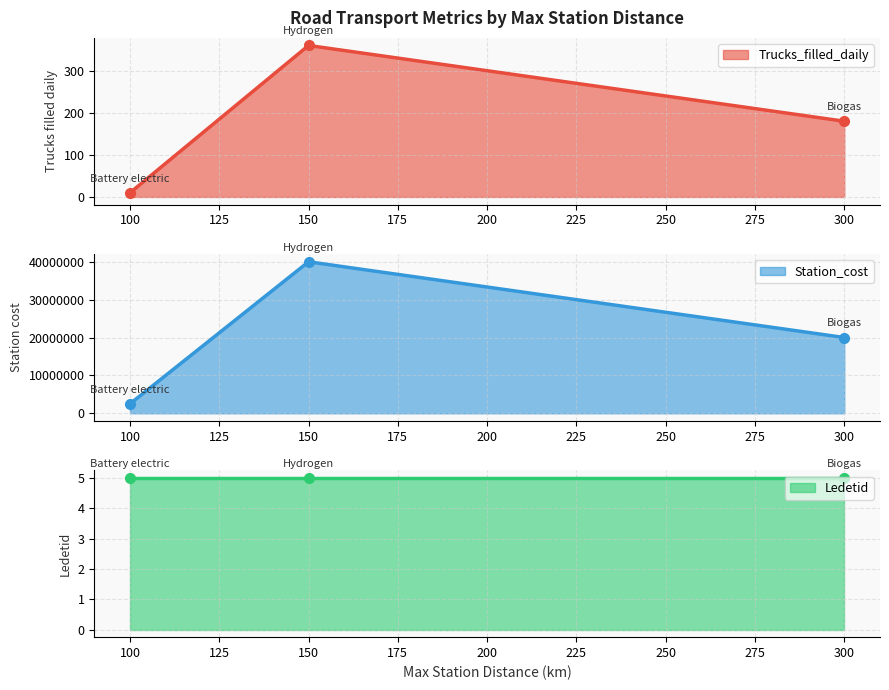

What is the difference between the maximum and minimum values in the Station_cost series?

37500000